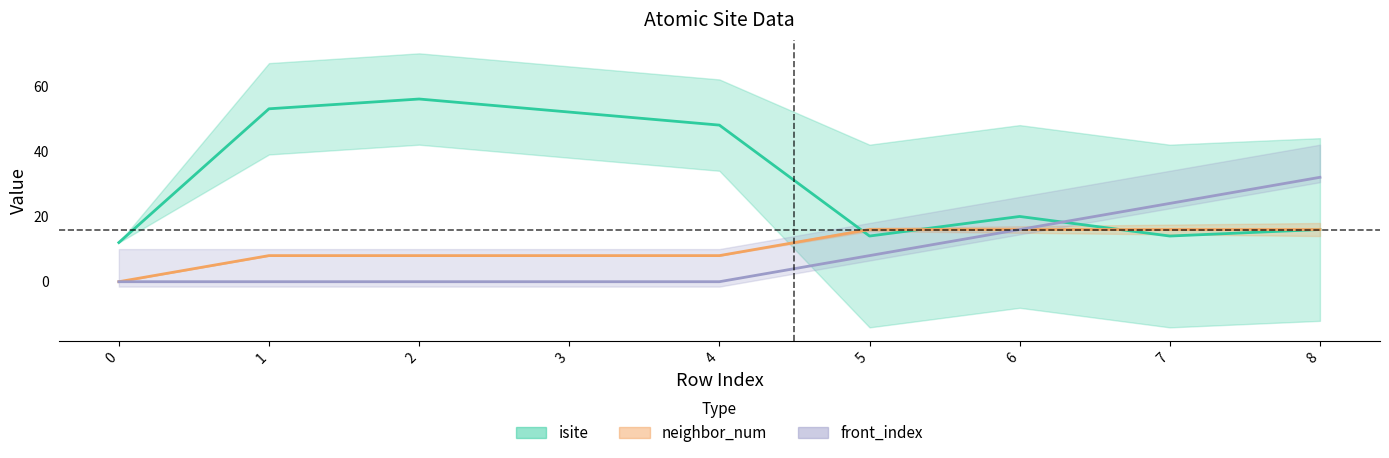

Is this an area chart (filled region under the line)?

No